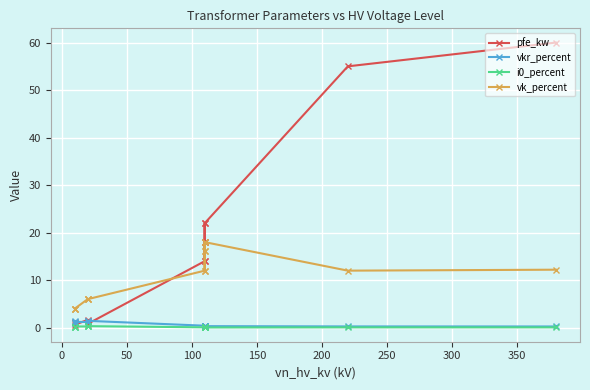

The i0_percent series shows 0.3 at 350. True or false?

True